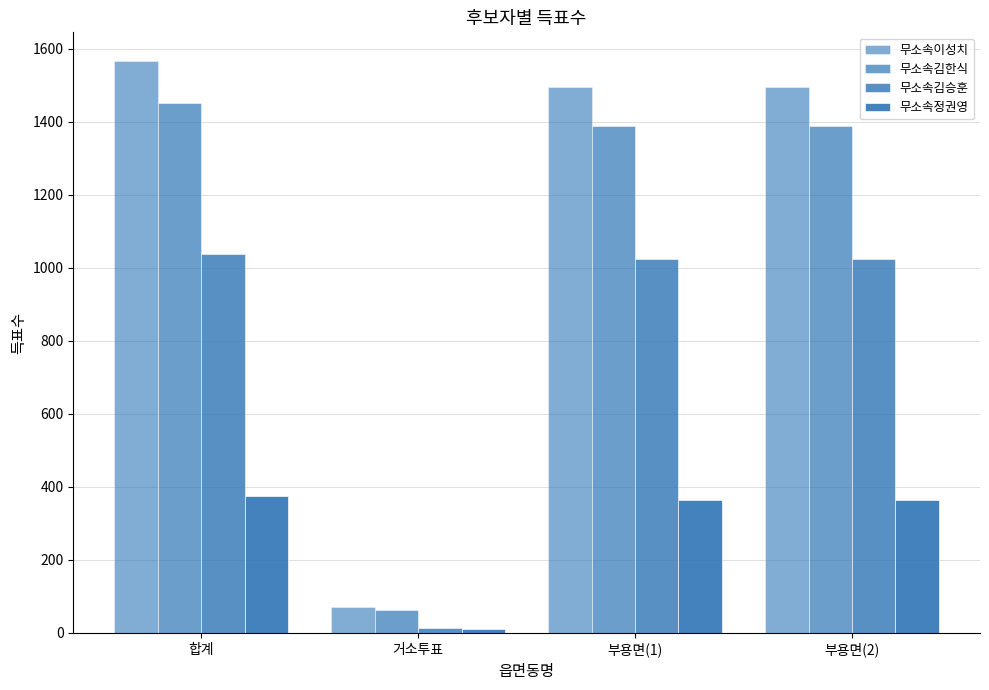

How many distinct data groups are displayed?

4